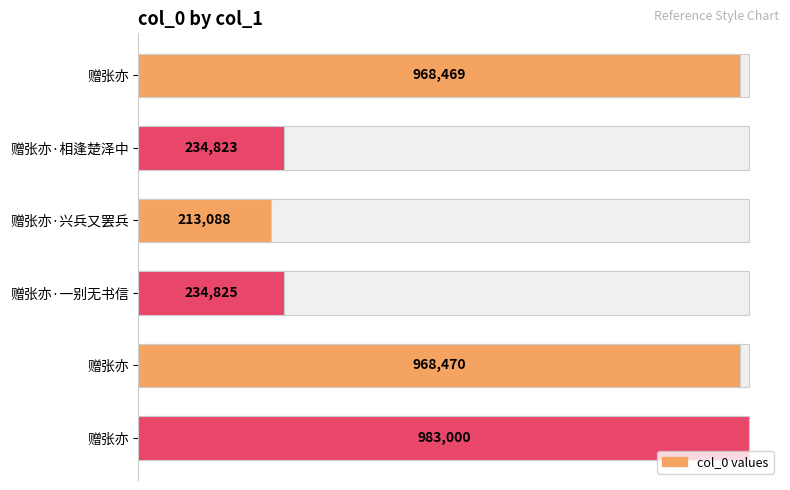

Reading left to right, what are all the values shown in this chart?

968469	234823	213088	234825	968470	983000